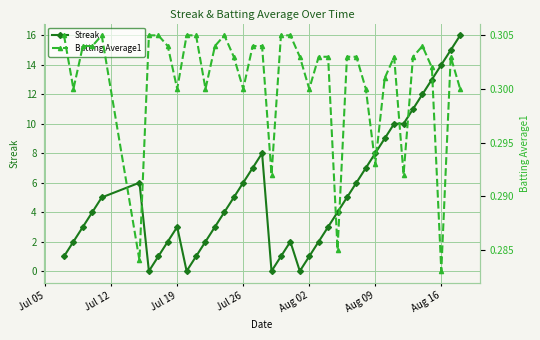

True or false: Streak has more than 1 points higher than both neighbors.

True